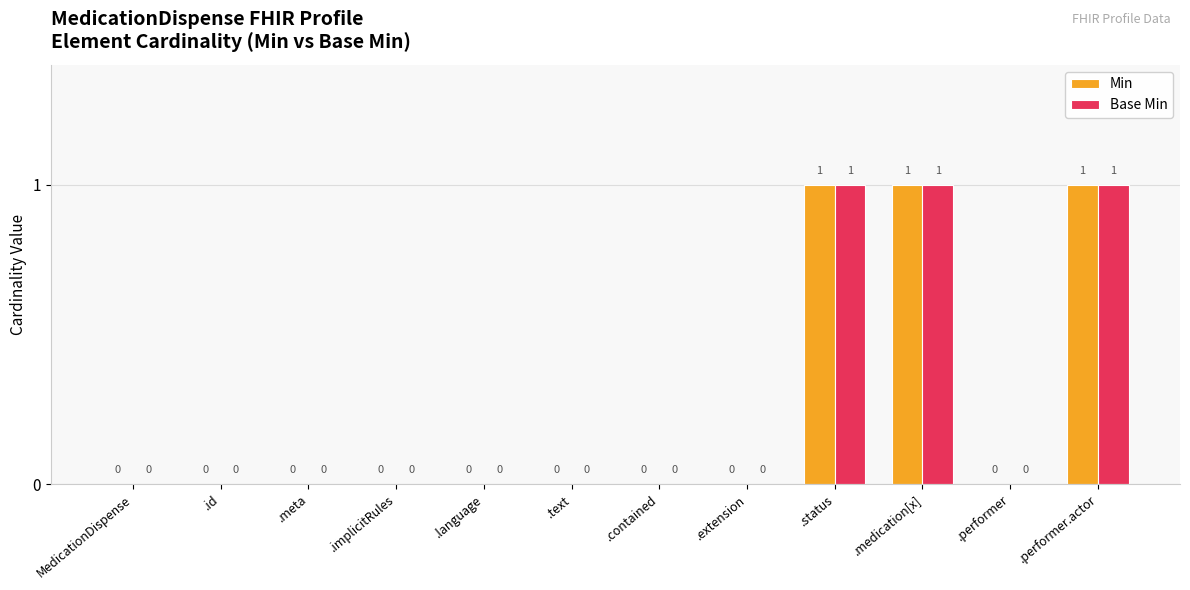

The value of Base Min at .performer is 0. True or false?

True